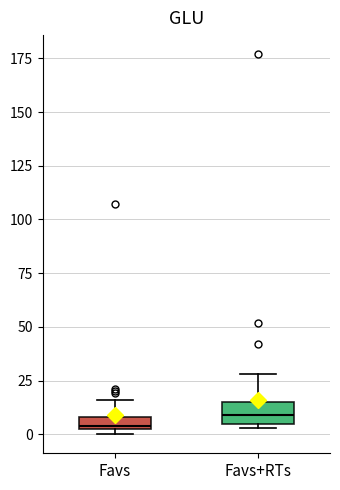

Which box's median line is the lowest?

Favs